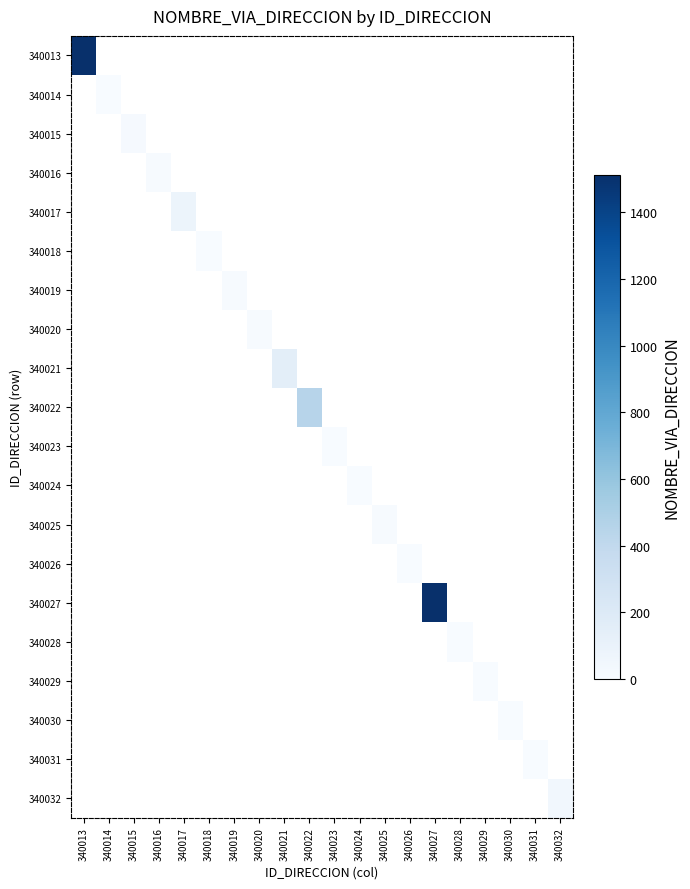

How many data points does each series have?

20